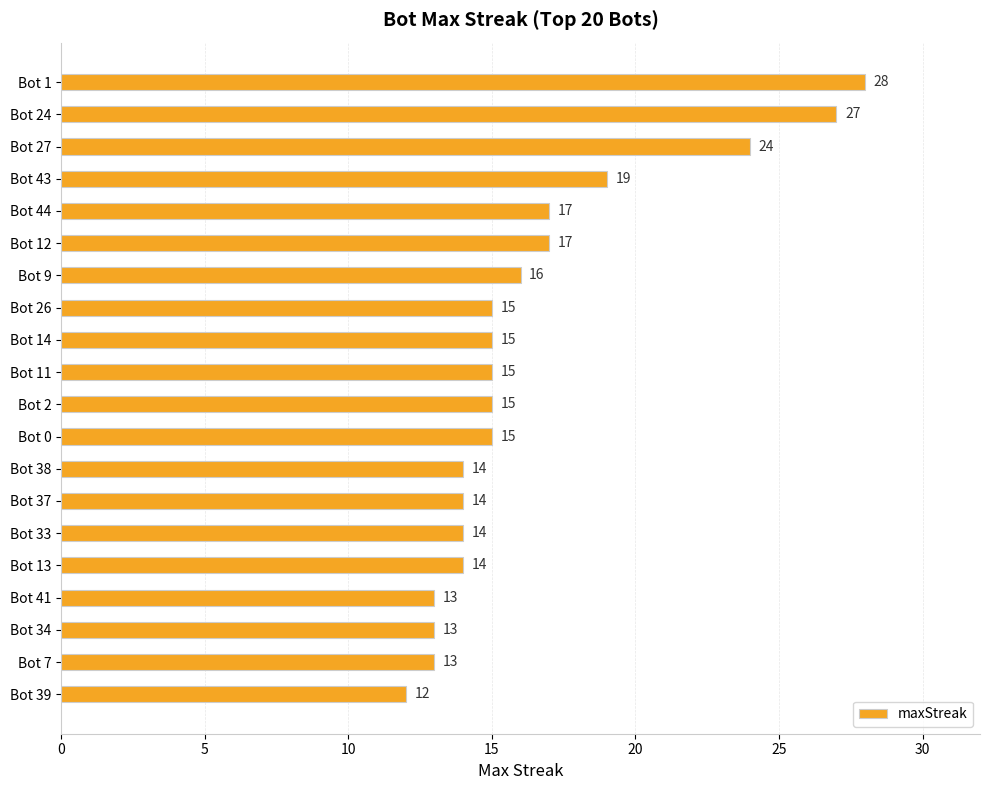

What is the sum of the values at Bot 24 and Bot 2?

42